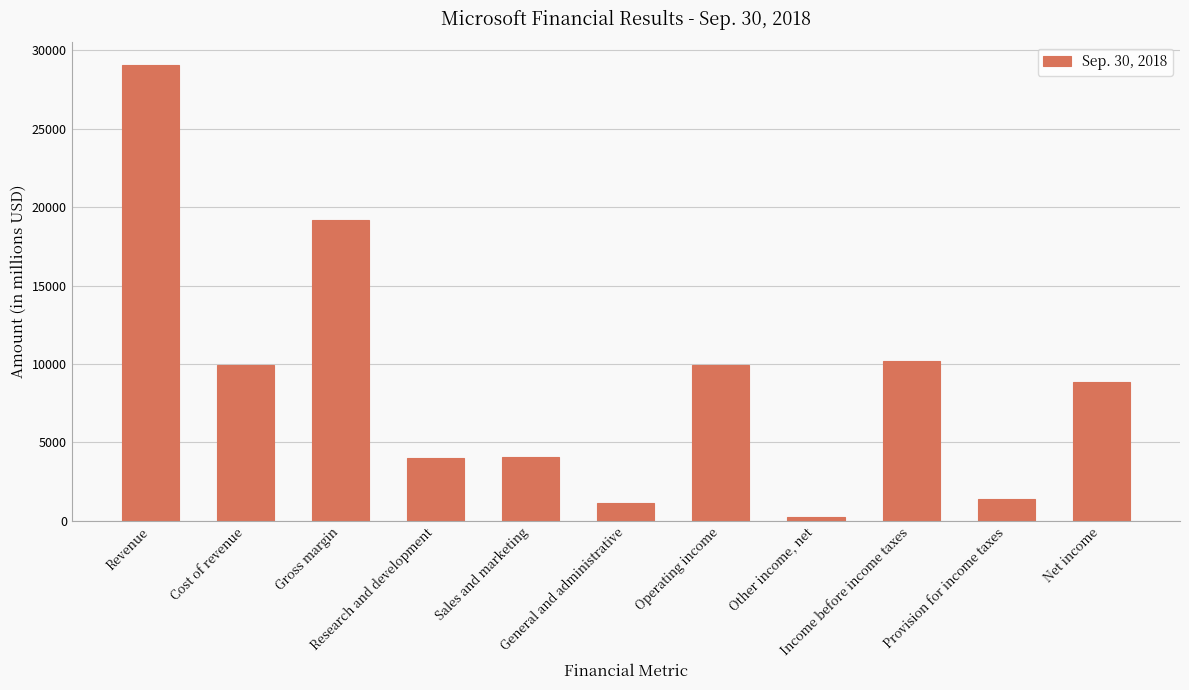

What is the maximum value shown in the chart?

29084